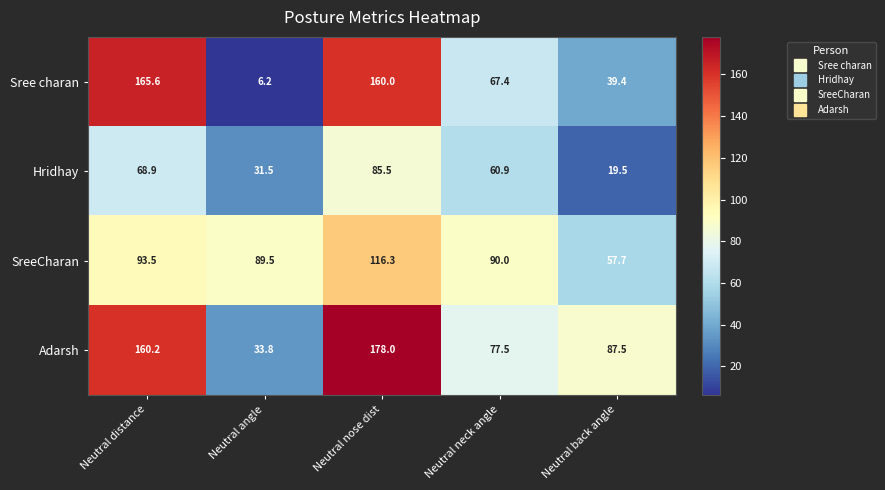

At which label is Sree charan closest to 85?

Neutral neck angle